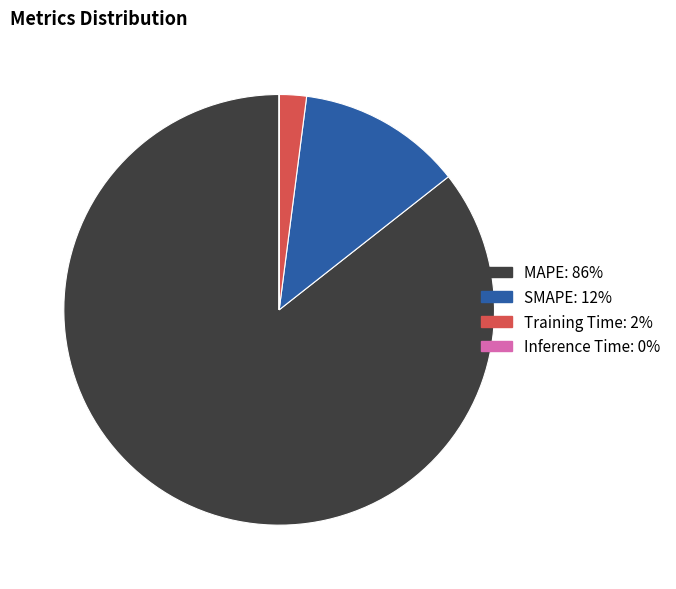

The MAPE slice represents 76% of the pie. True or false?

False